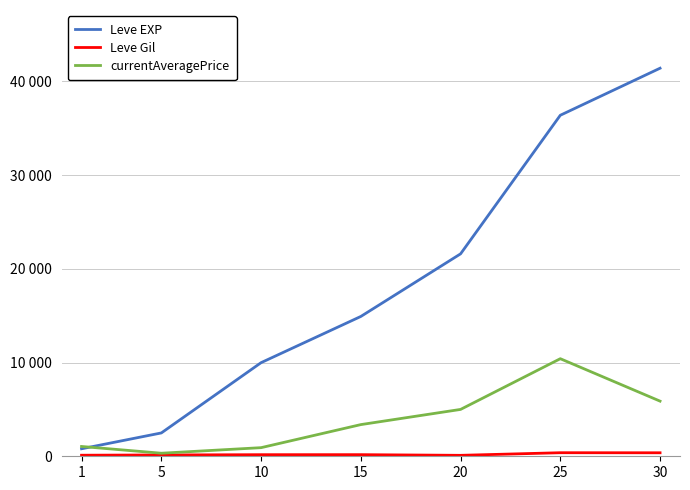

In currentAveragePrice, how many points are higher than both neighbors (excluding endpoints)?

1